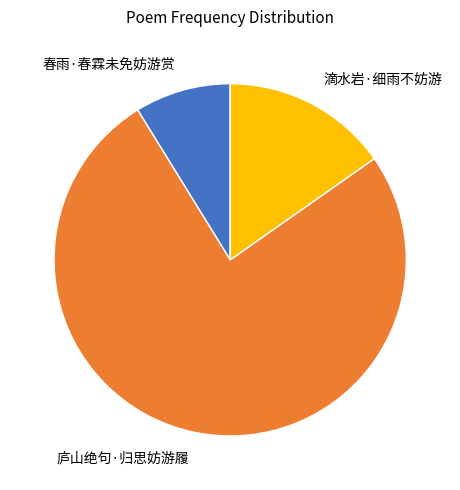

Count the number of slices in the pie.

3